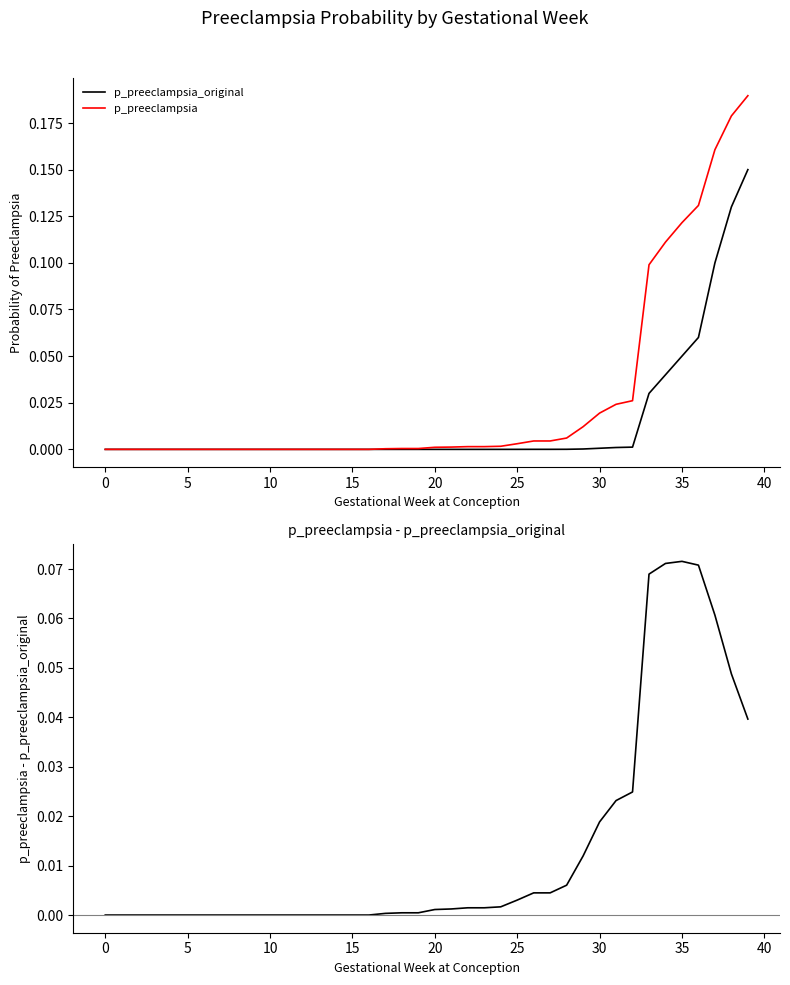

At how many categories does at least one series exceed 0?

23